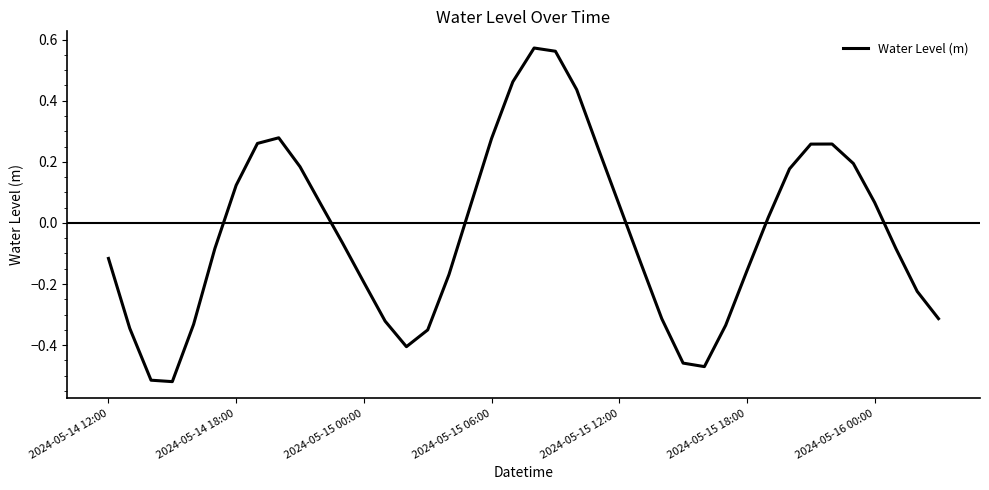

What is the difference between the maximum and minimum values?

1.1